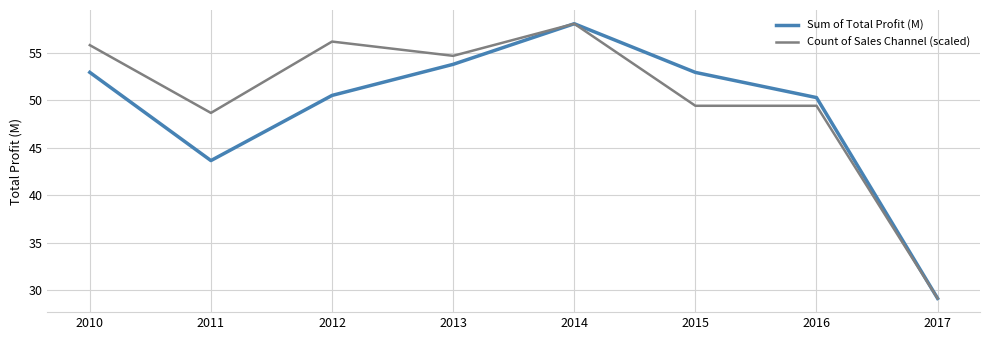

Reading left to right, extract all data points from this chart.

Sum of Total Profit (M): 52.9	43.6	50.5	53.8	58.1	52.9	50.3	29.1
Count of Sales Channel (scaled): 55.8	48.7	56.2	54.7	58.1	49.4	49.4	29.1